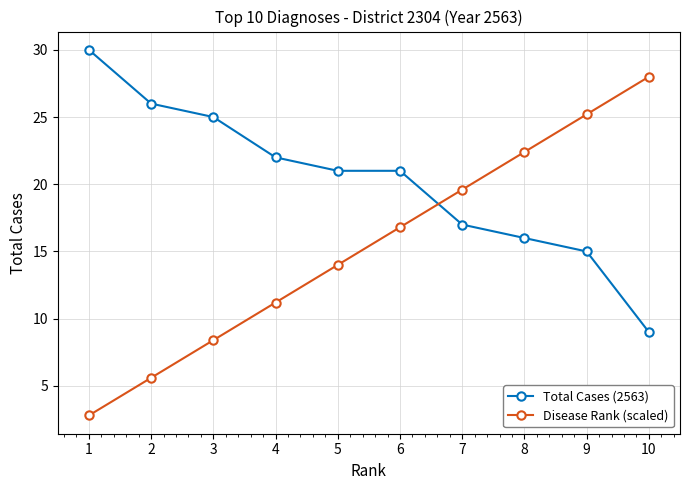

Does the chart display data point markers on the line(s)?

Yes